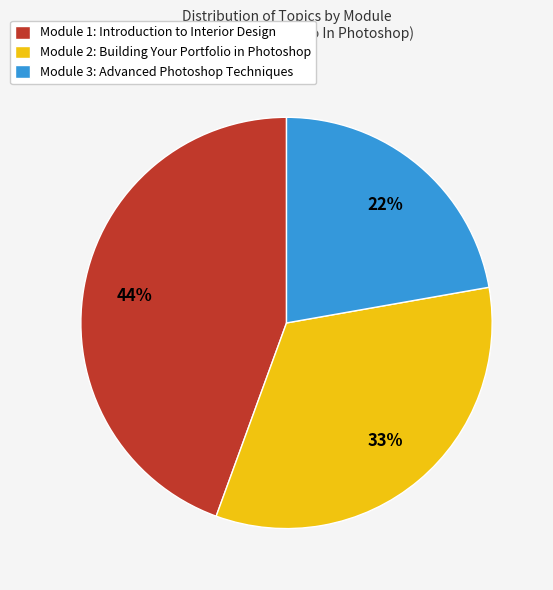

Approximately how many times larger is the value at Module 3: Advanced Photoshop Techniques compared to Module 1: Introduction to Interior Design?

0.5